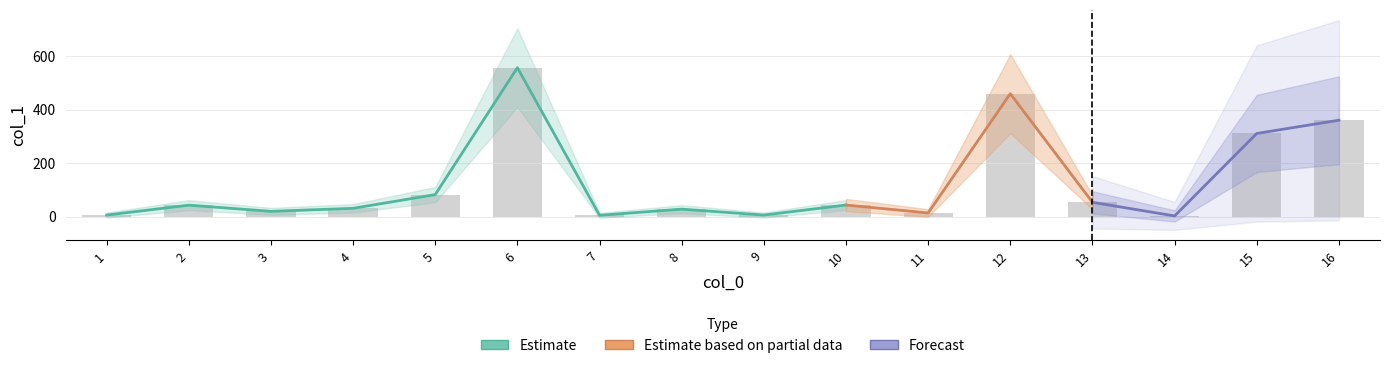

Which has a higher value, 12 or 9?

12